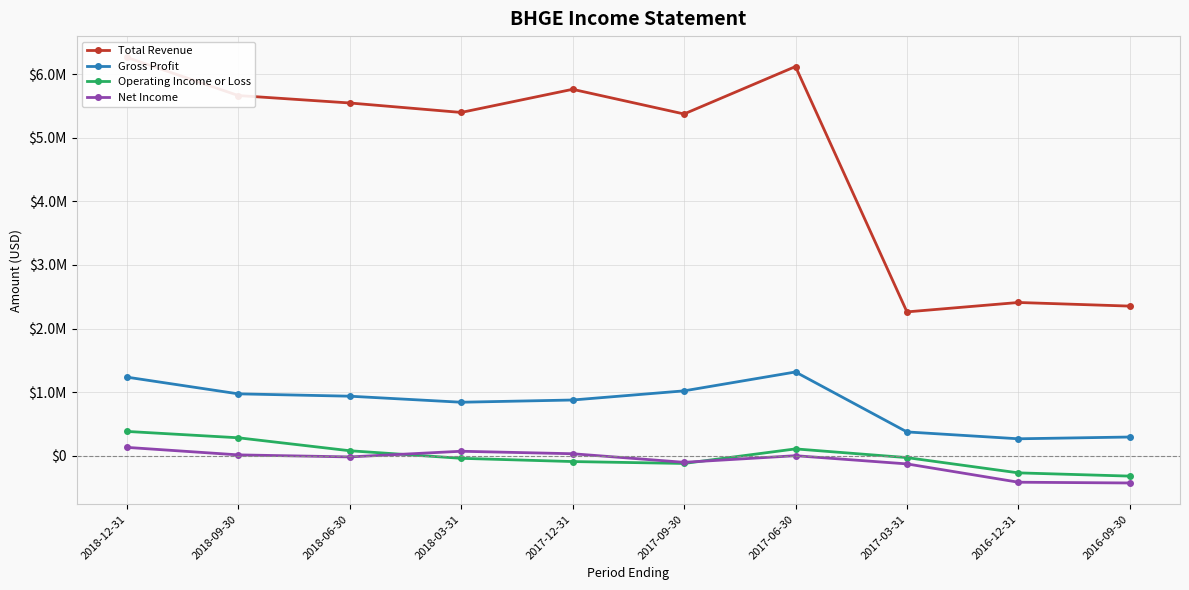

At how many categories does at least one series exceed 1929220?

10